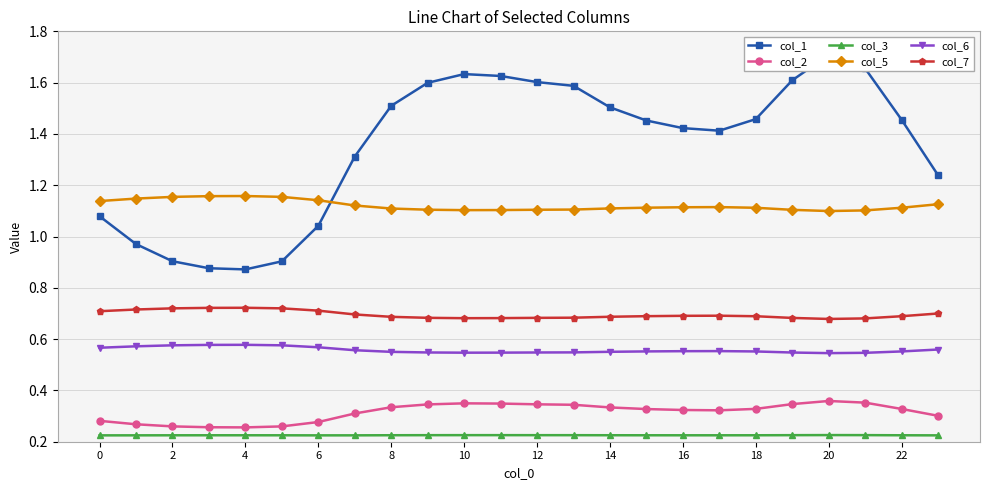

Count the col_2 values in the range 0 to 1.

24